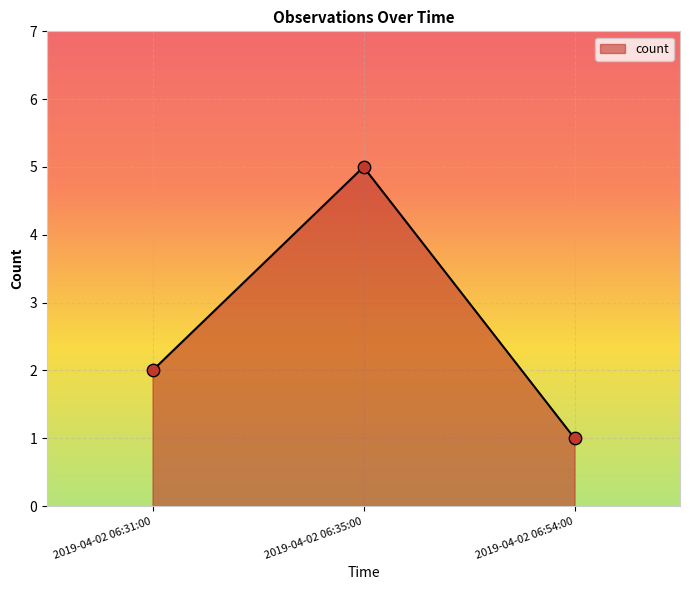

Approximately how many times larger is the value at 2019-04-02 06:31:00 compared to 2019-04-02 06:54:00?

2.0